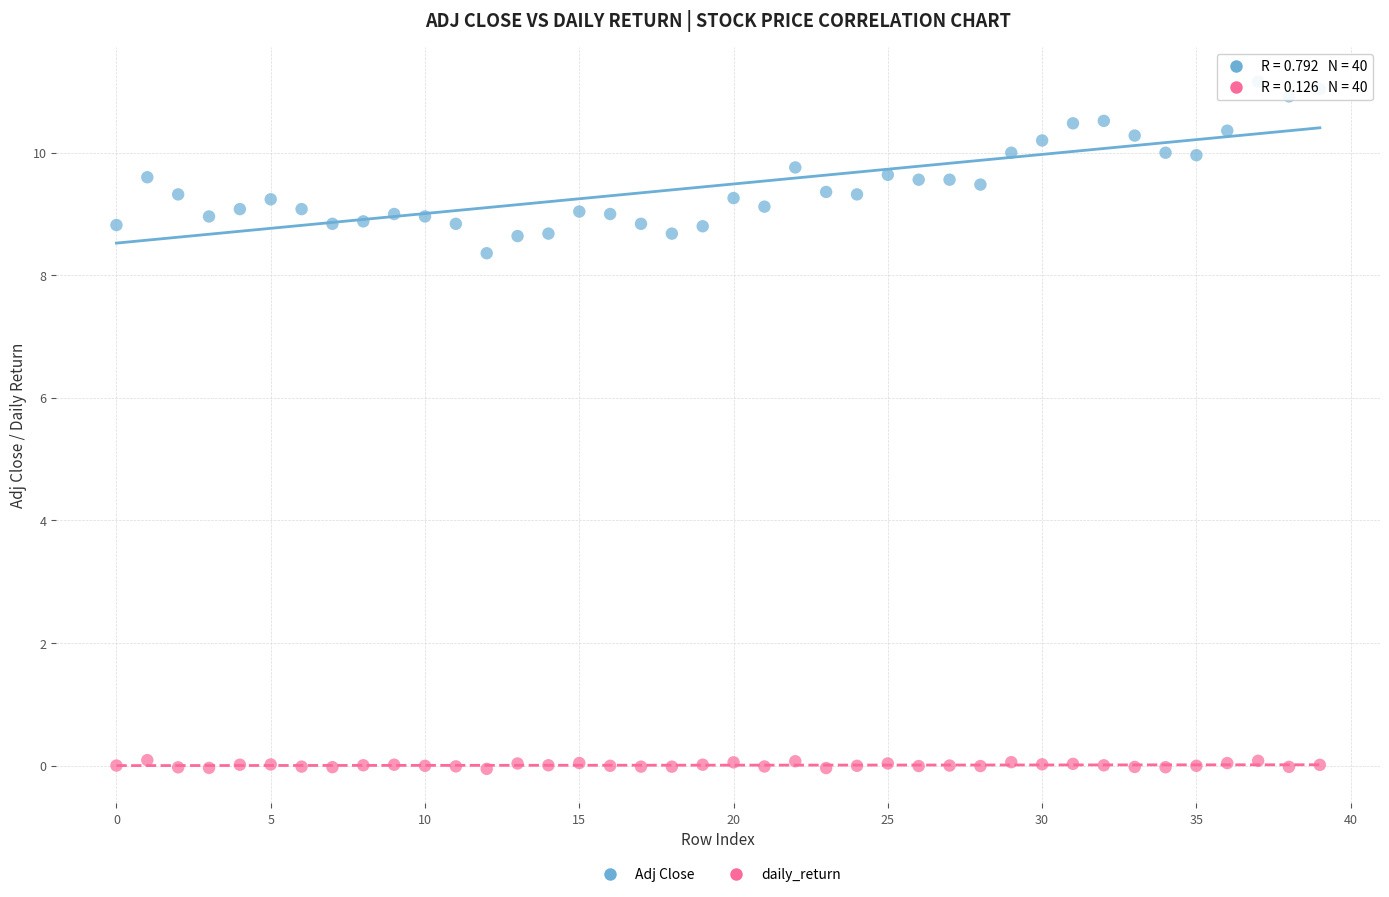

Which series contains the lowest Y value?

daily_return